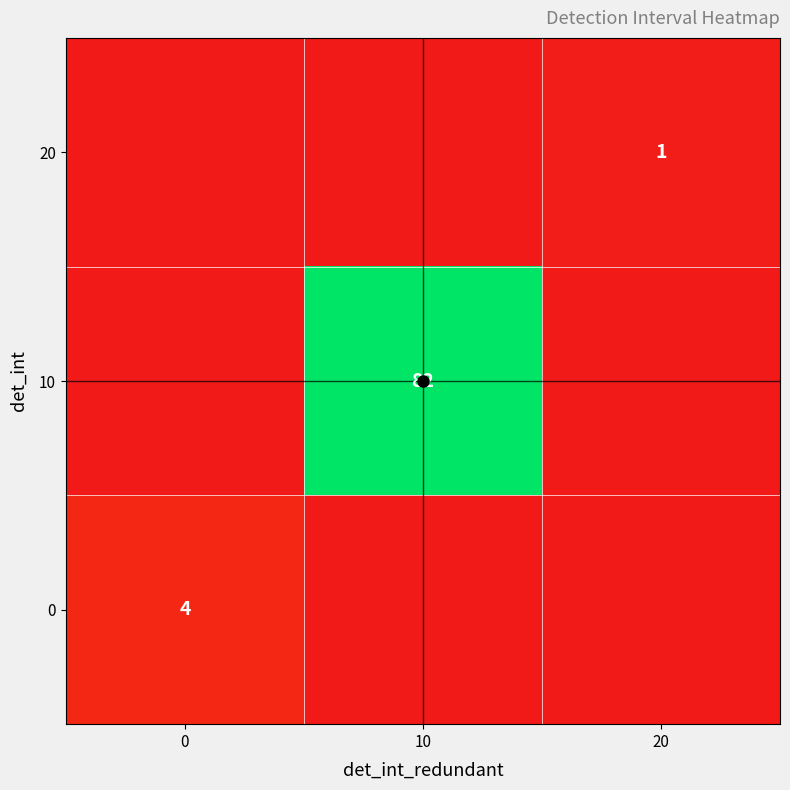

At how many categories does at least one series exceed 7?

1